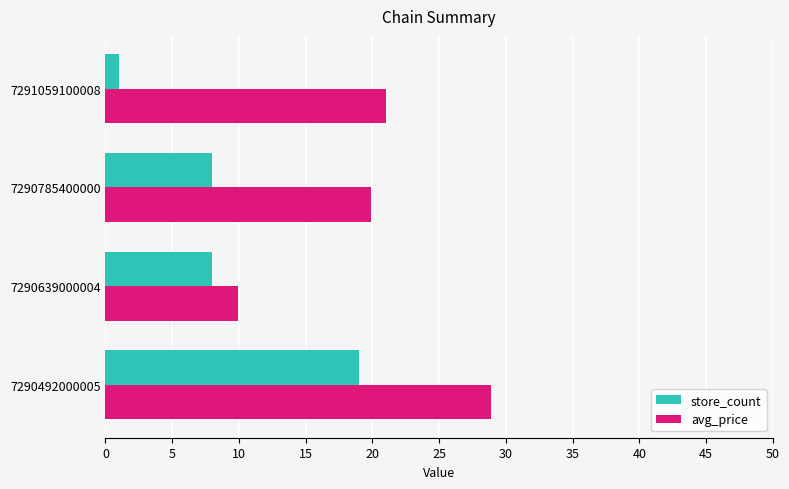

Is it true that store_count equals 14.0 at 7290785400000?

False